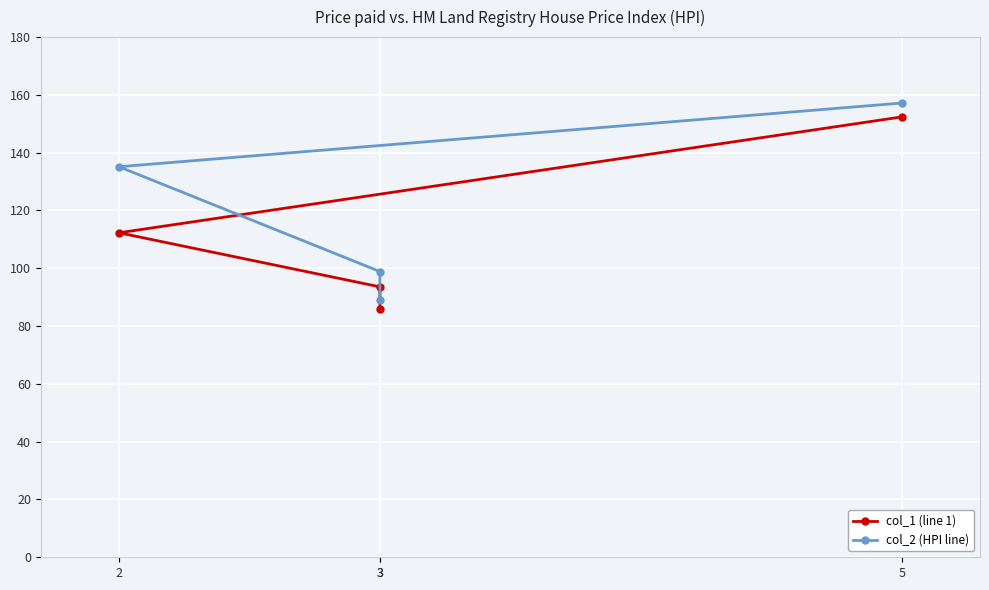

How many data points in col_1 (line 1) are above 112?

2